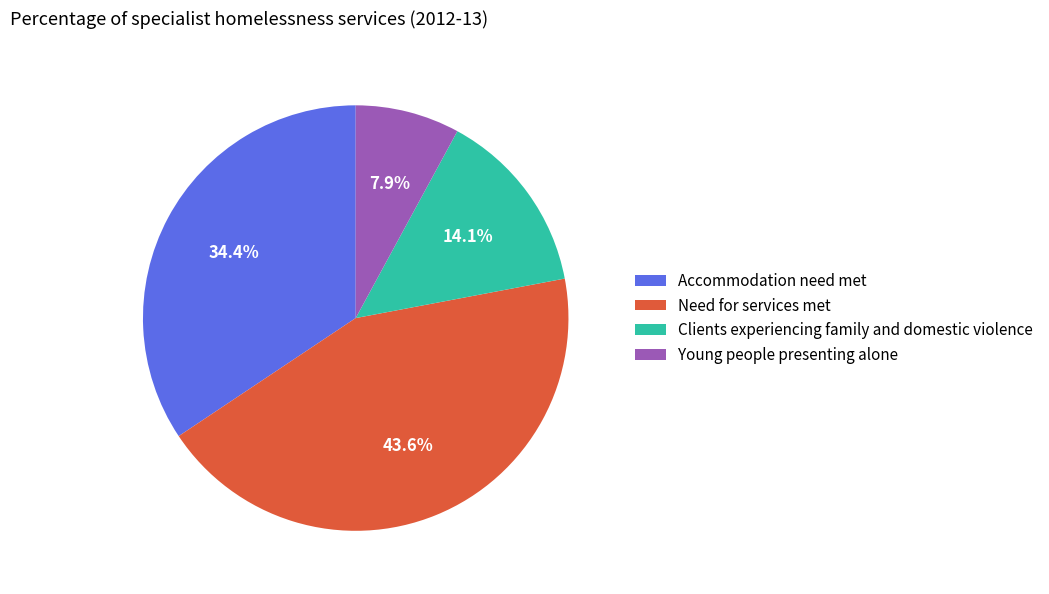

Is Accommodation need met the majority of the pie?

No